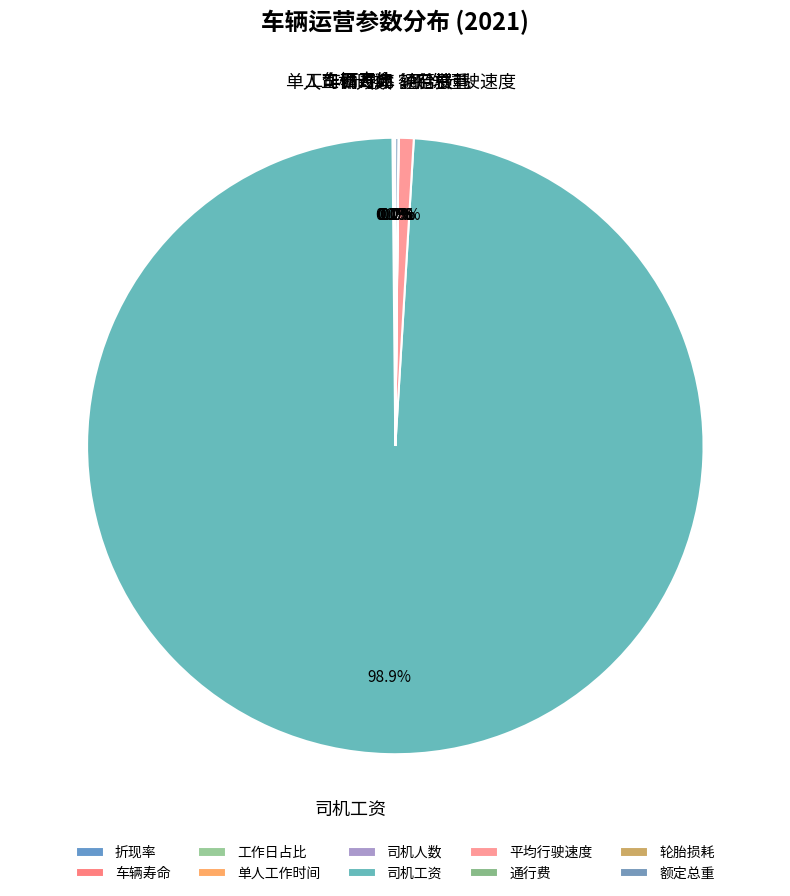

What is the largest slice in the pie chart?

司机工资